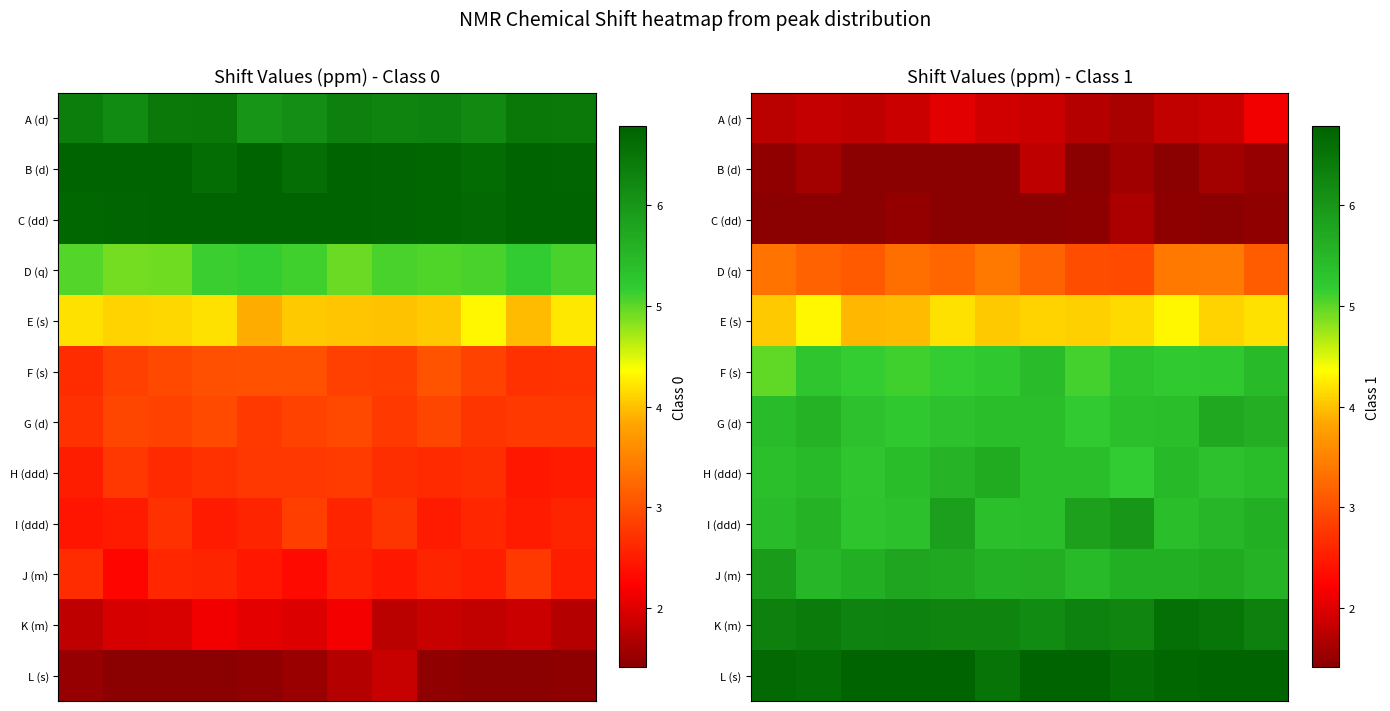

Which has a higher value, 6 or 0?

6